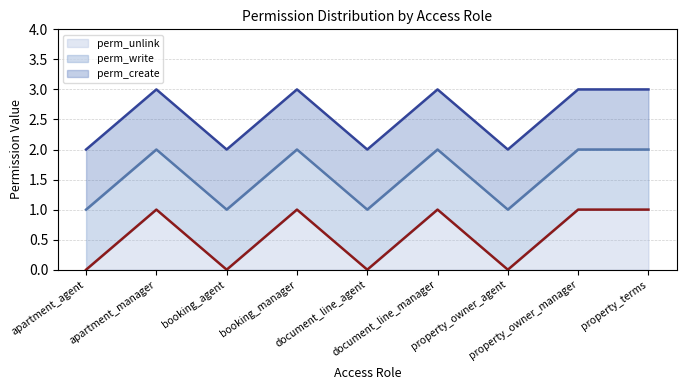

True or false: perm_unlink (line) and perm_write (line) cross at least once.

False